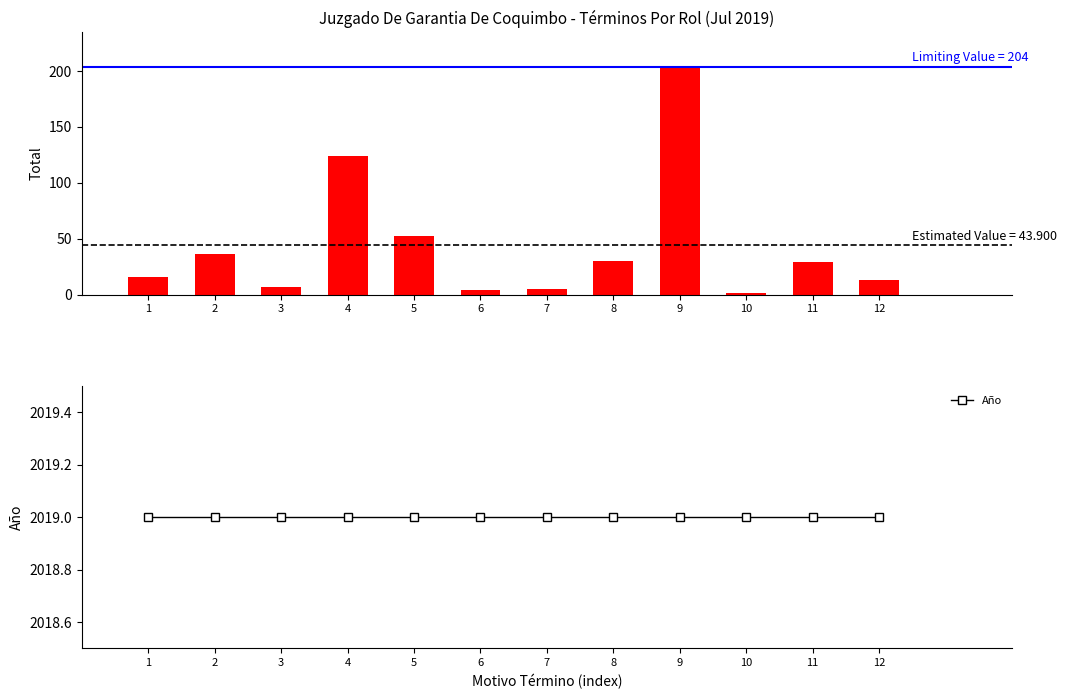

How many values in the Total series exceed 29?

5